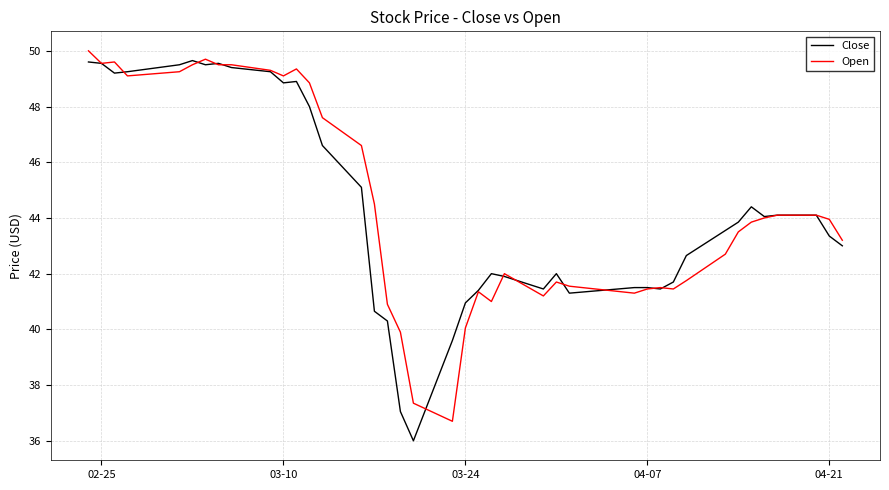

What is the maximum value shown in the chart?

50.0